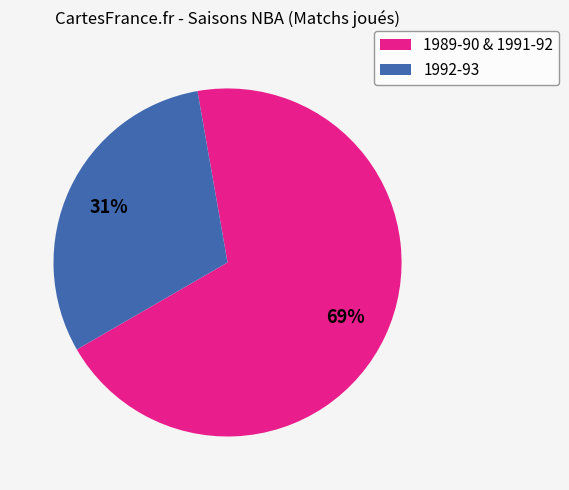

The 1992-93 slice represents 21% of the pie. True or false?

False